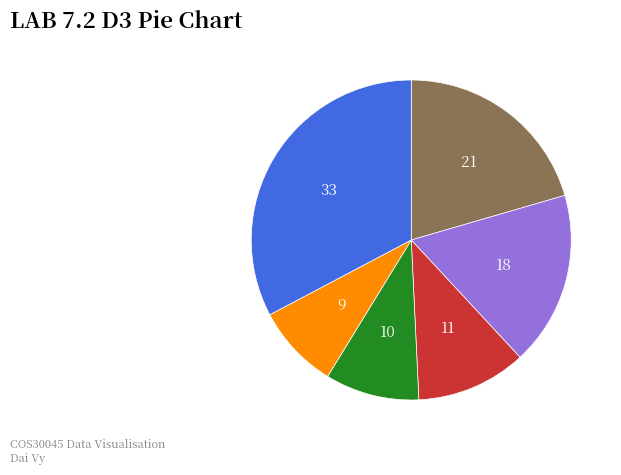

Does any single category account for the majority?

No